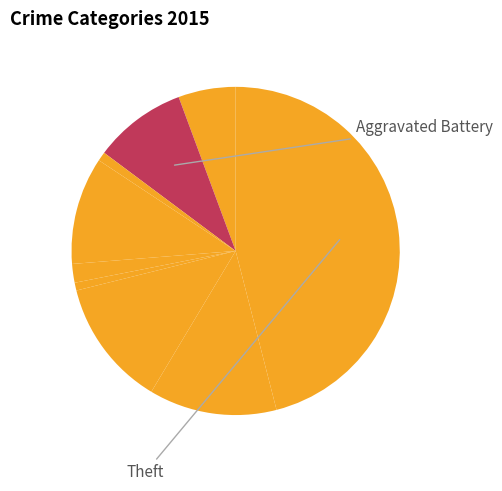

Count the number of slices in the pie.

9